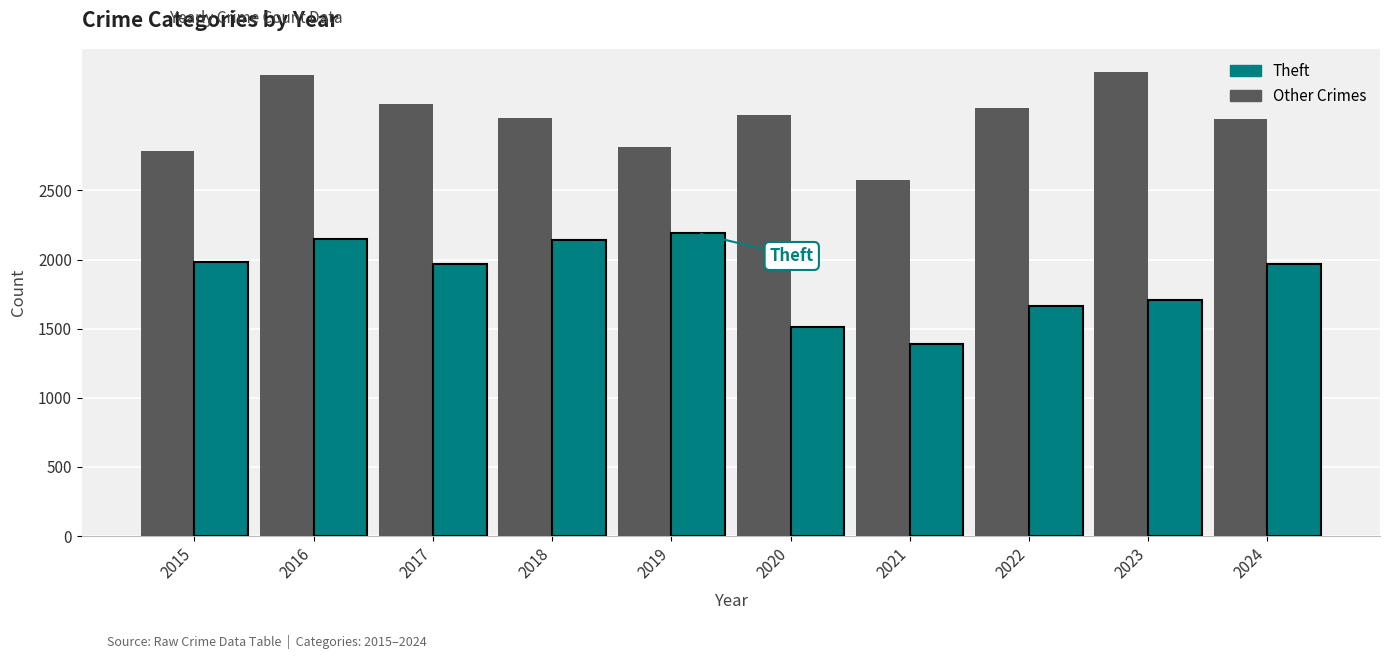

What is the difference between the highest and lowest values at 2023?

1643